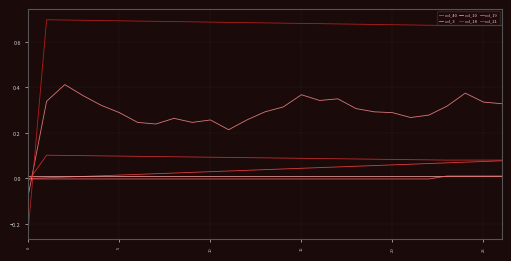

What is the value of the col_21 point at the 12th from the left?

0.1